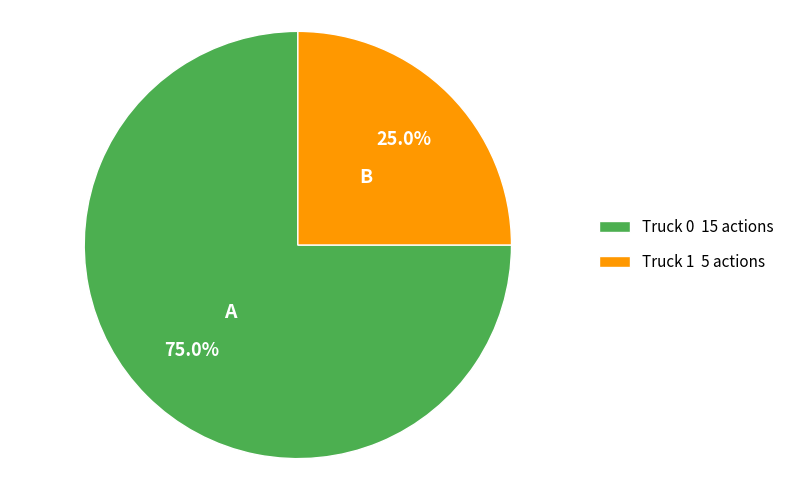

Count the number of slices in the pie.

2